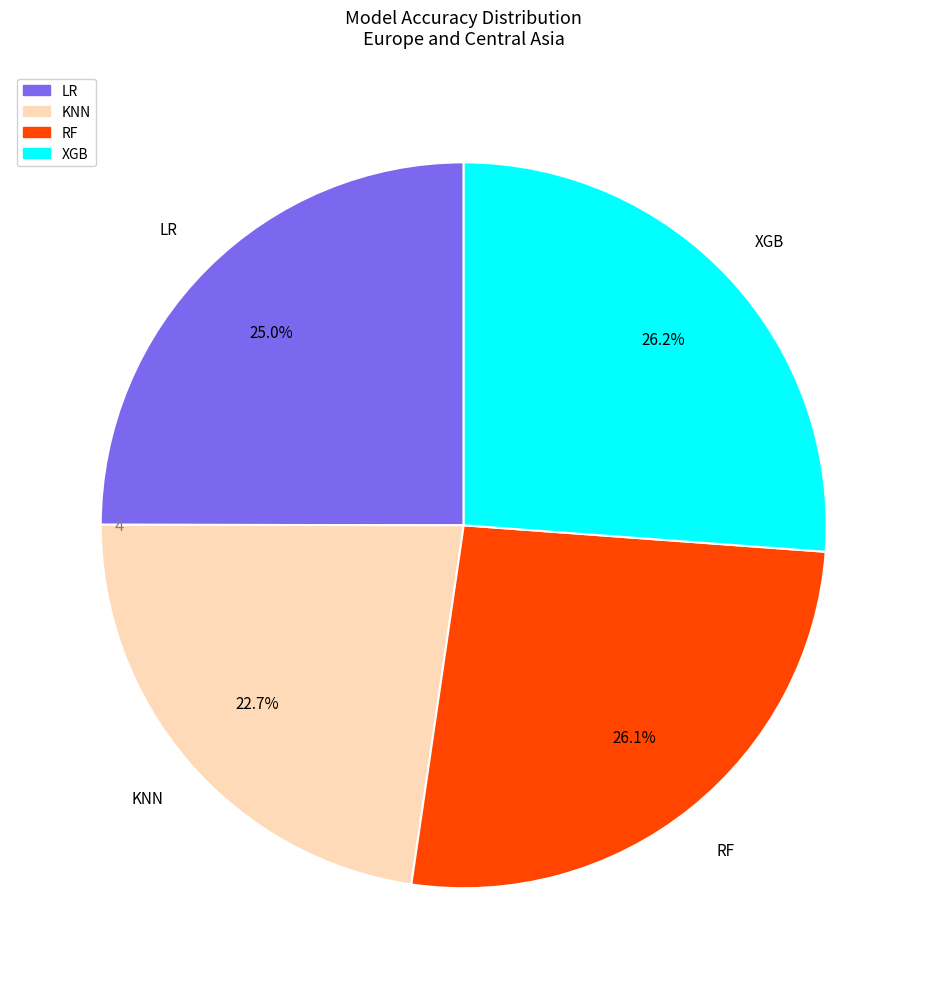

Is there any slice that represents more than half of the pie?

No